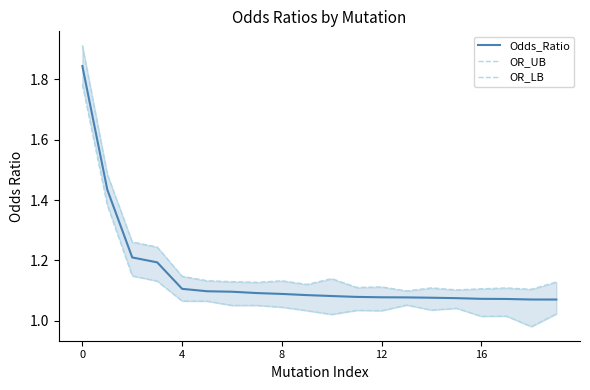

What are all the series names shown in the legend?

Odds_Ratio, OR_UB, OR_LB